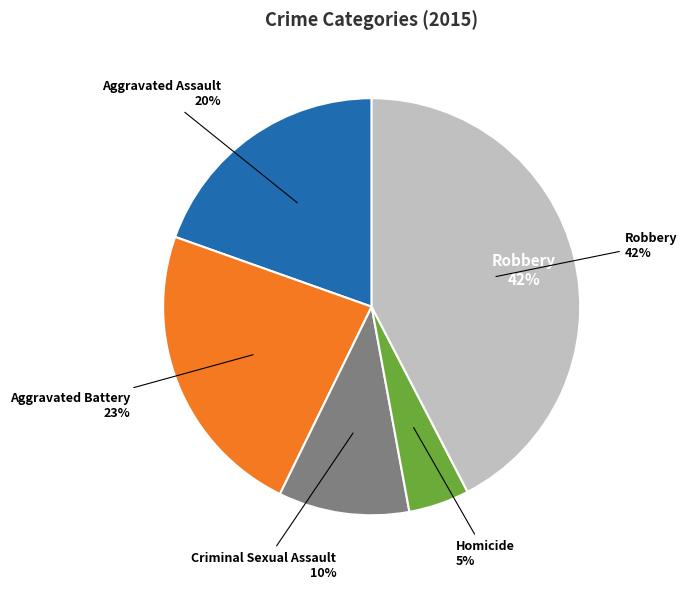

How much of the chart is everything except Homicide?

95.3%